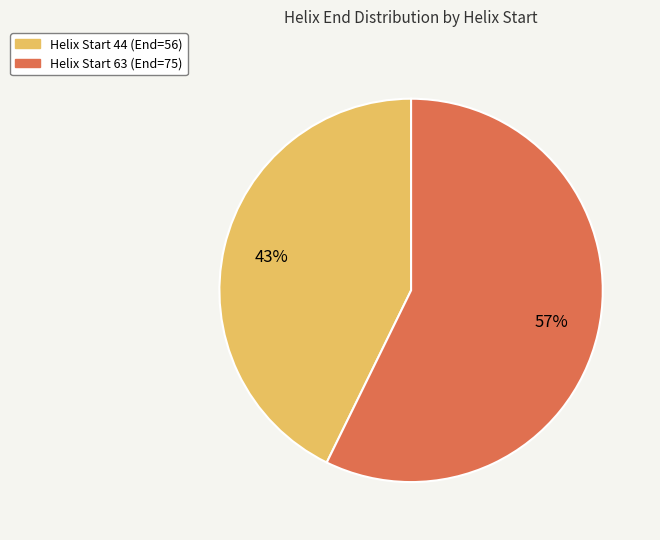

How many slices are in this pie chart?

2